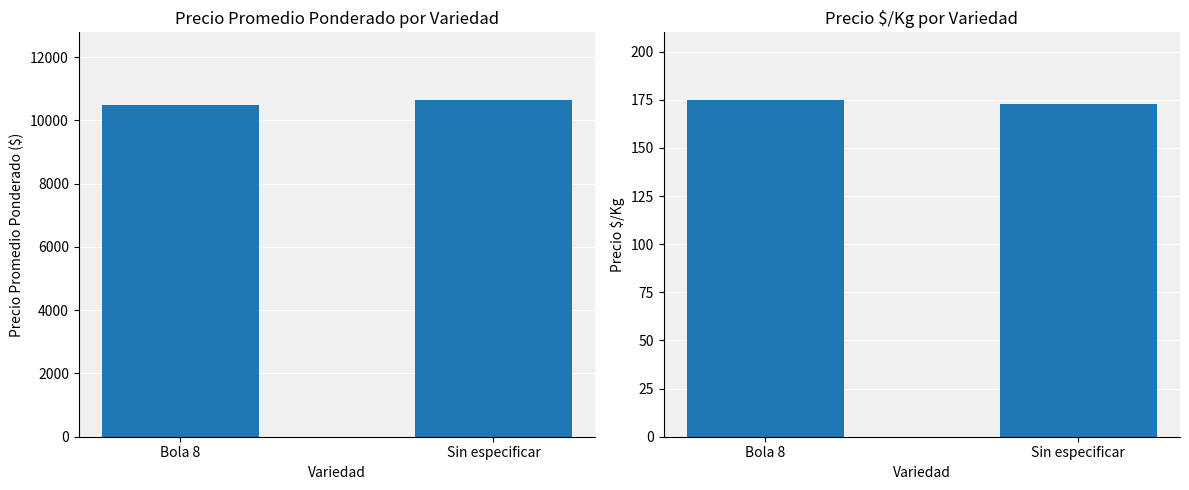

Rank the series by their average value, from highest to lowest.

Precio promedio ponderado, Precio $/Kg